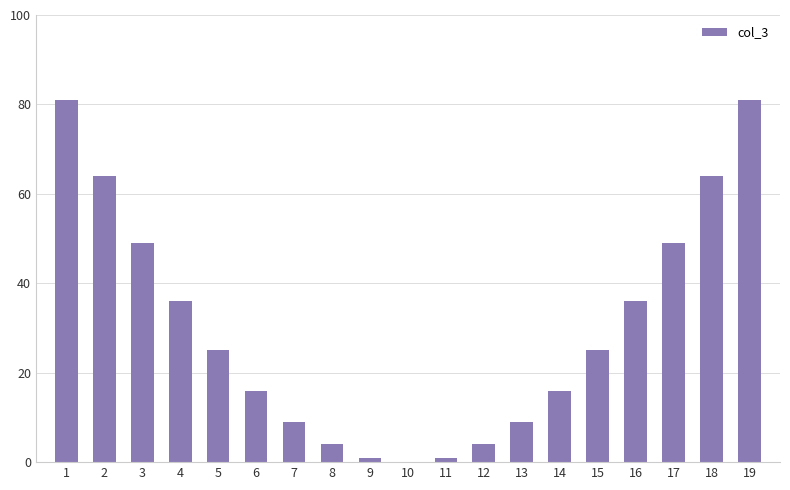

What is the sum of the values at 12 and 6?

20